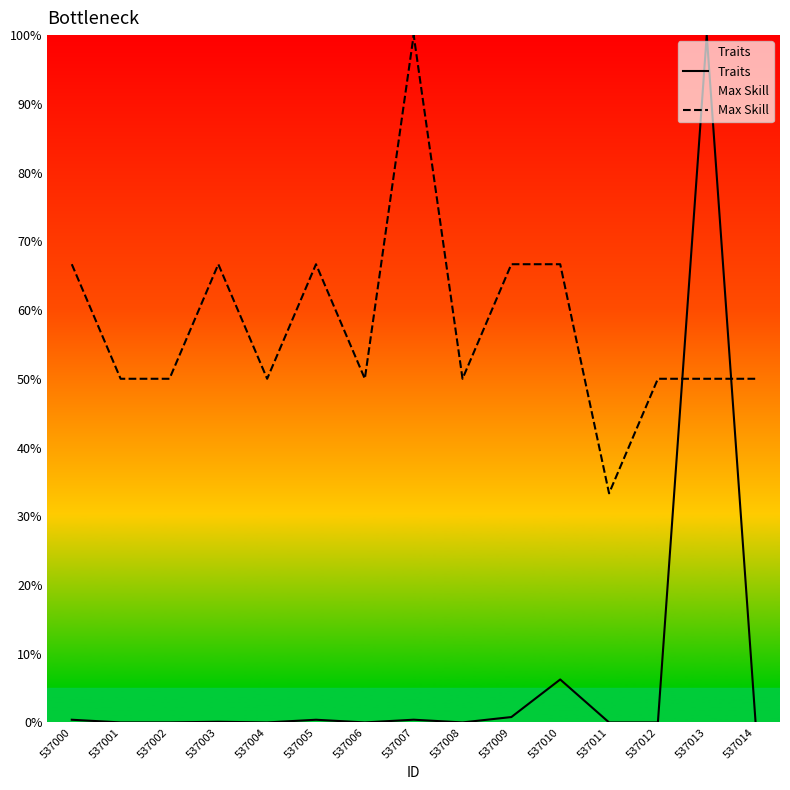

Reading left to right, extract all data points from this chart.

Traits: 537000=0.4	537001=0.0	537002=0.0	537003=0.1	537004=0.0	537005=0.4	537006=0.0	537007=0.4	537008=0.0	537009=0.8	537010=6.2	537011=0.0	537012=0.0	537013=100.0	537014=0.0
Max Skill: 537000=66.7	537001=50.0	537002=50.0	537003=66.7	537004=50.0	537005=66.7	537006=50.0	537007=100.0	537008=50.0	537009=66.7	537010=66.7	537011=33.3	537012=50.0	537013=50.0	537014=50.0